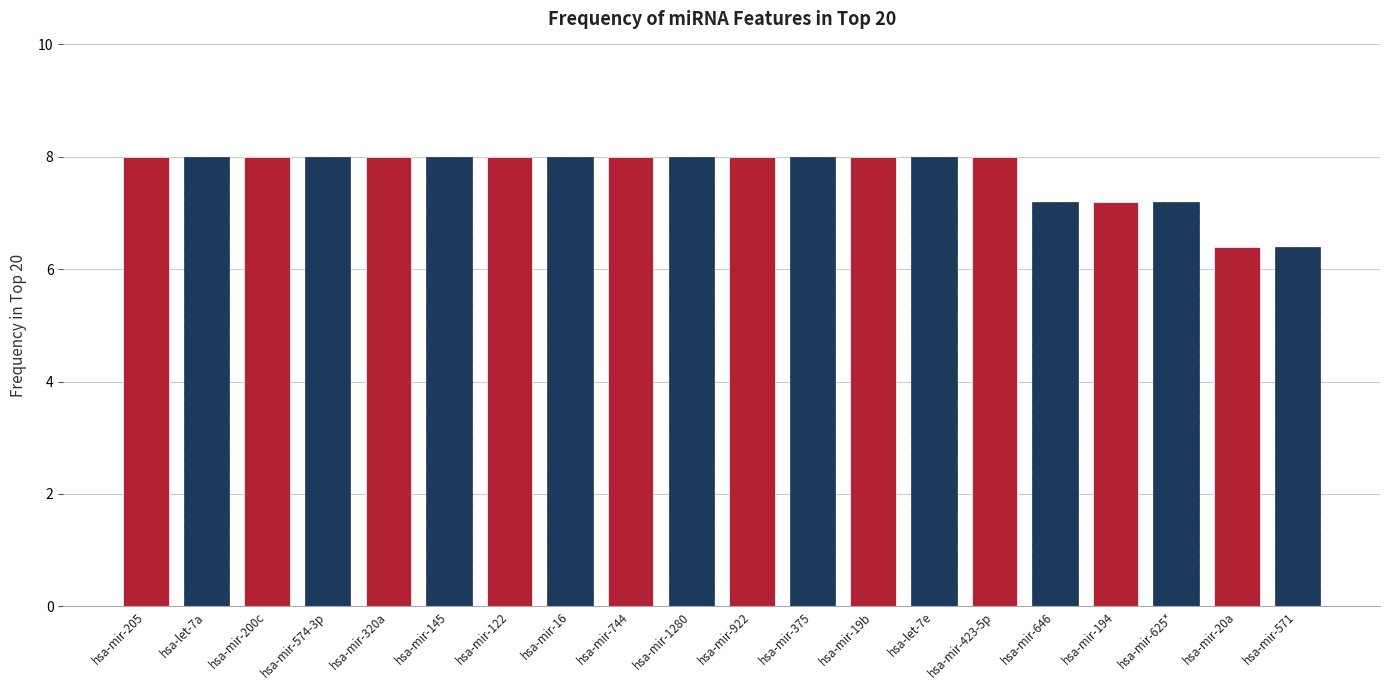

Which label corresponds to the smallest value in the chart?

hsa-mir-20a